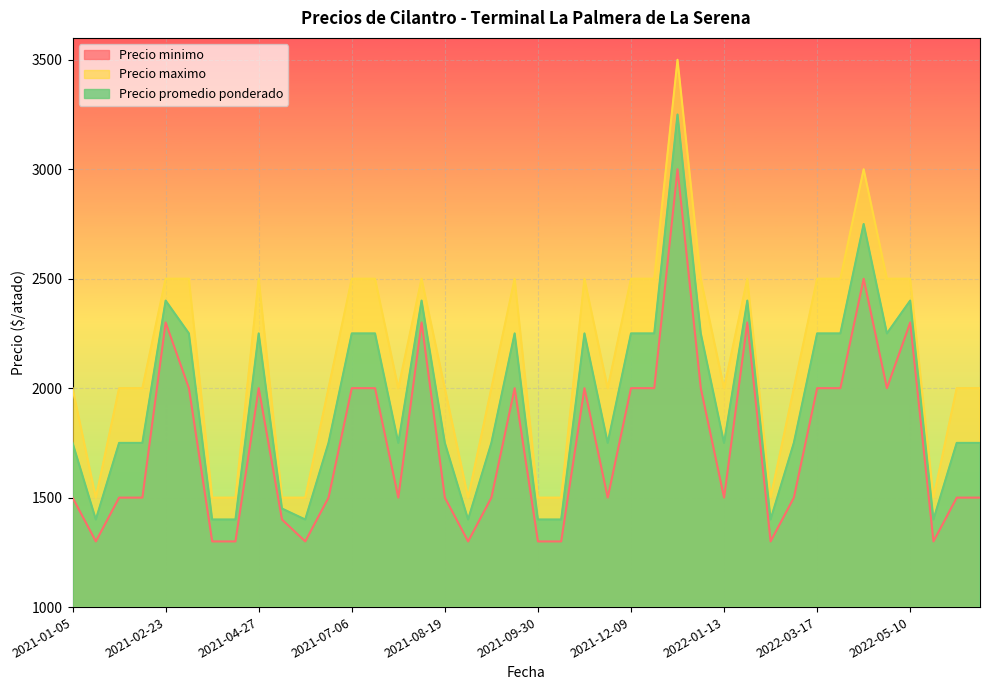

Reading left to right, list all the values displayed in this chart.

Precio minimo: 1500	1300	1500	1500	2300	2000	1300	1300	2000	1400	1300	1500	2000	2000	1500	2300	1500	1300	1500	2000	1300	1300	2000	1500	2000	2000	3000	2000	1500	2300	1300	1500	2000	2000	2500	2000	2300	1300	1500	1500
Precio maximo: 2000	1500	2000	2000	2500	2500	1500	1500	2500	1500	1500	2000	2500	2500	2000	2500	2000	1500	2000	2500	1500	1500	2500	2000	2500	2500	3500	2500	2000	2500	1500	2000	2500	2500	3000	2500	2500	1500	2000	2000
Precio promedio ponderado: 1750	1400	1750	1750	2400	2250	1400	1400	2250	1450	1400	1750	2250	2250	1750	2400	1750	1400	1750	2250	1400	1400	2250	1750	2250	2250	3250	2250	1750	2400	1400	1750	2250	2250	2750	2250	2400	1400	1750	1750